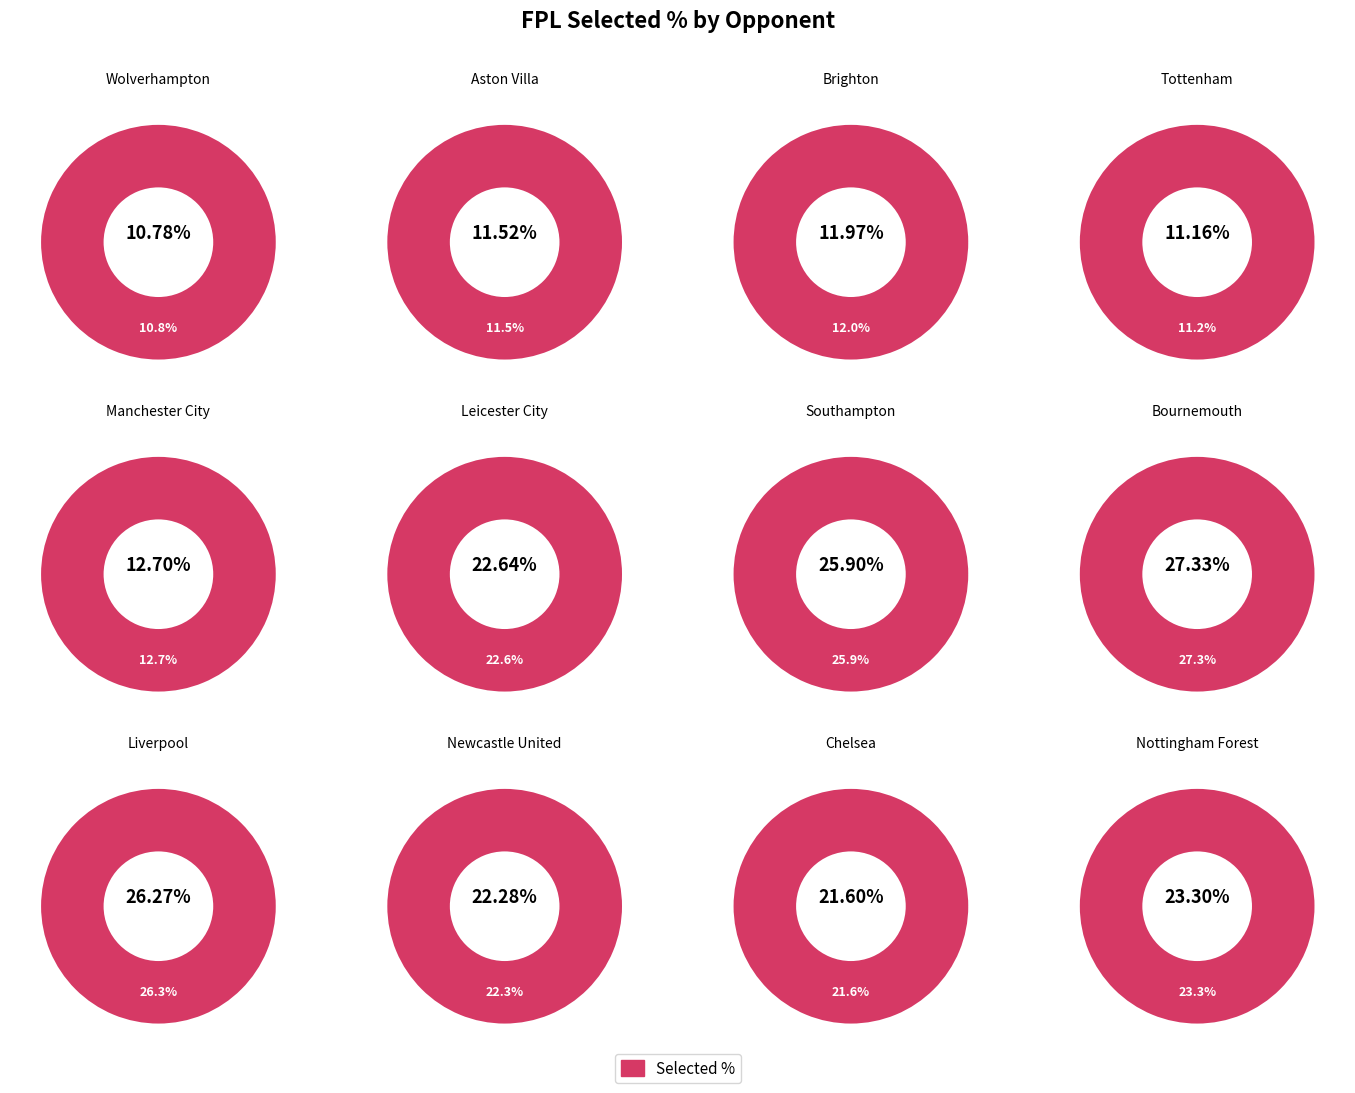

Which slice is the smallest?

Wolverhampton